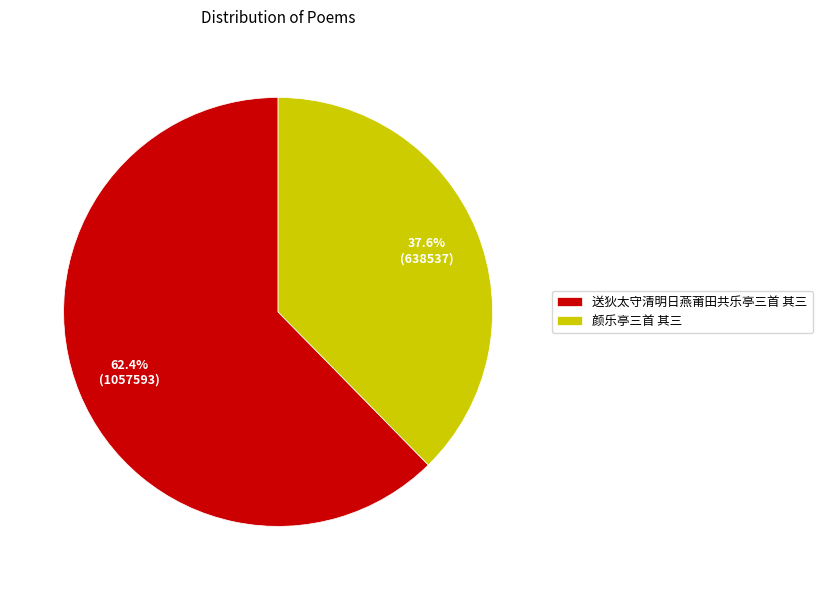

How many segments does this pie chart have?

2